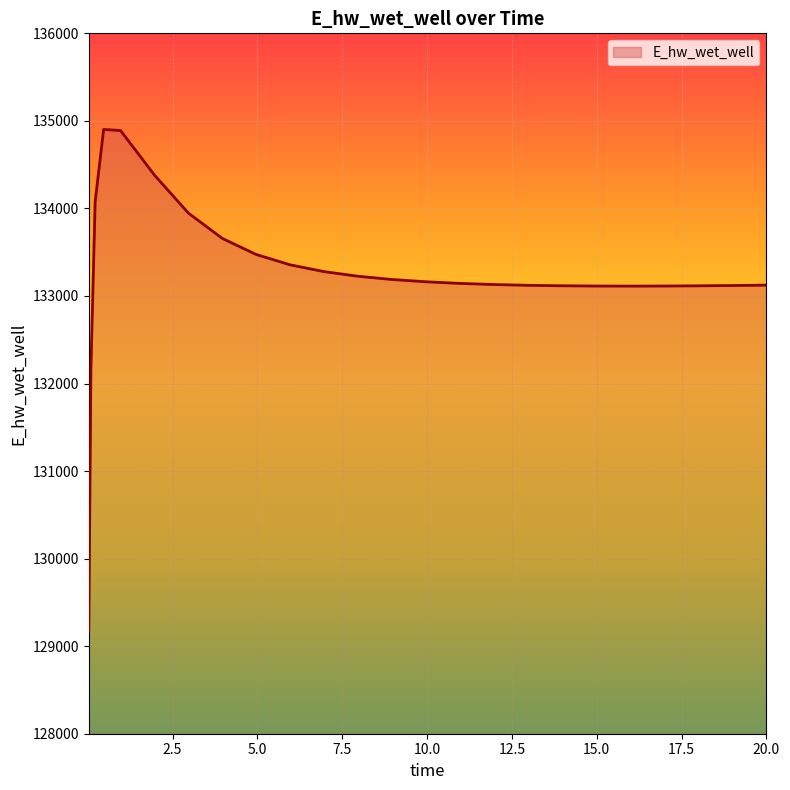

What is the difference between the maximum and minimum values?

5730.1